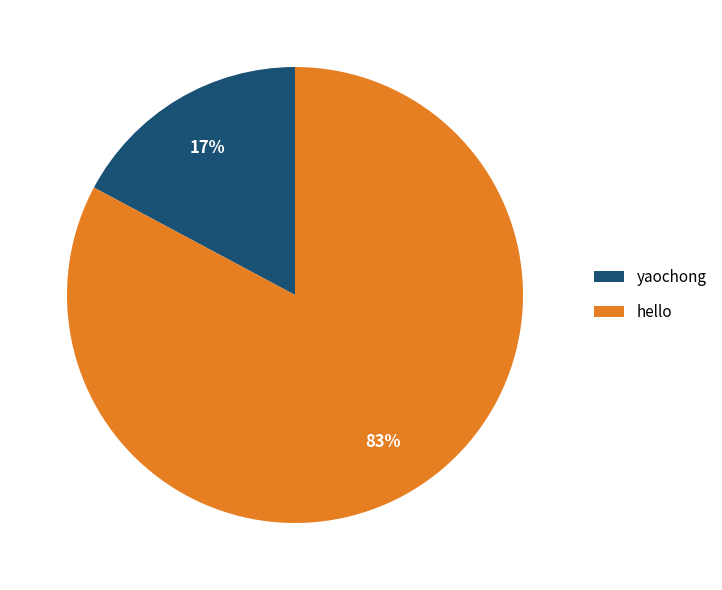

Is the sum of hello and yaochong greater than half?

Yes